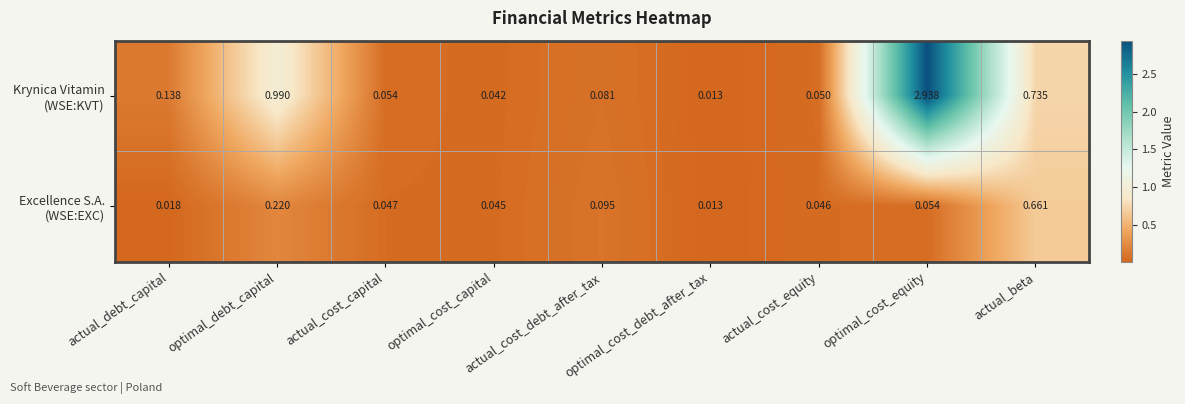

At which category is the sum across all series the highest?

optimal_cost_equity